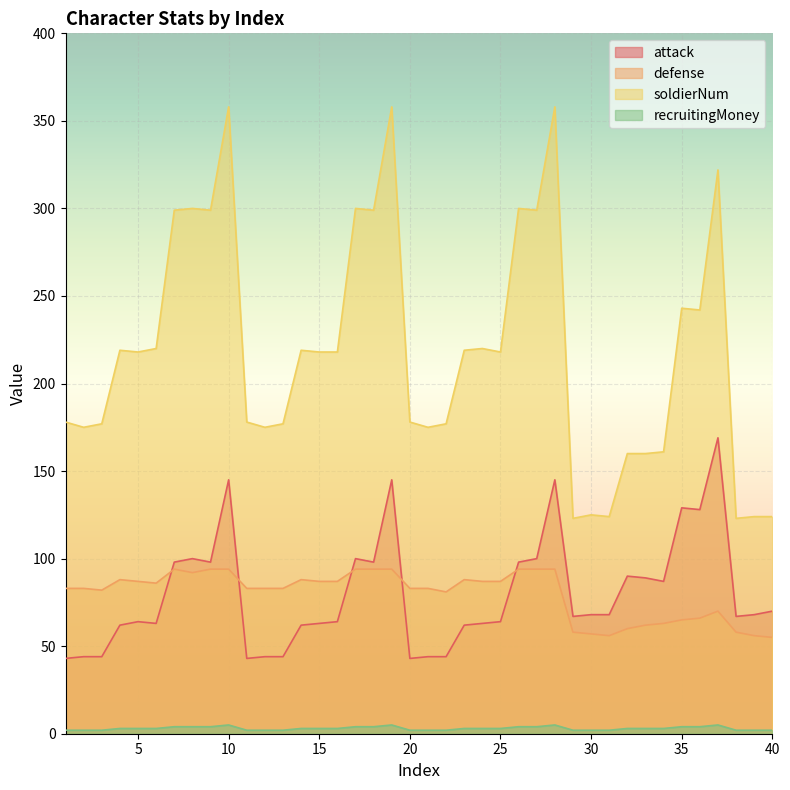

True or false: soldierNum has a value of 220 at 24.

True